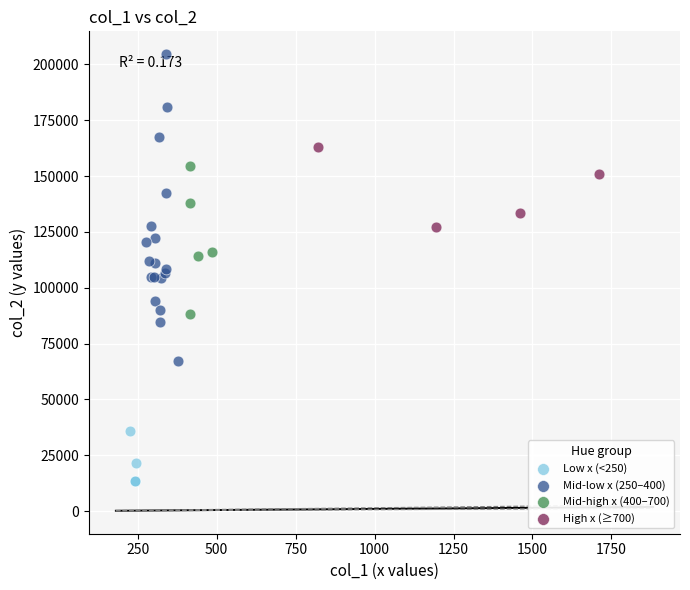

Which series has the largest Y range (max minus min)?

Mid-low x (250–400)